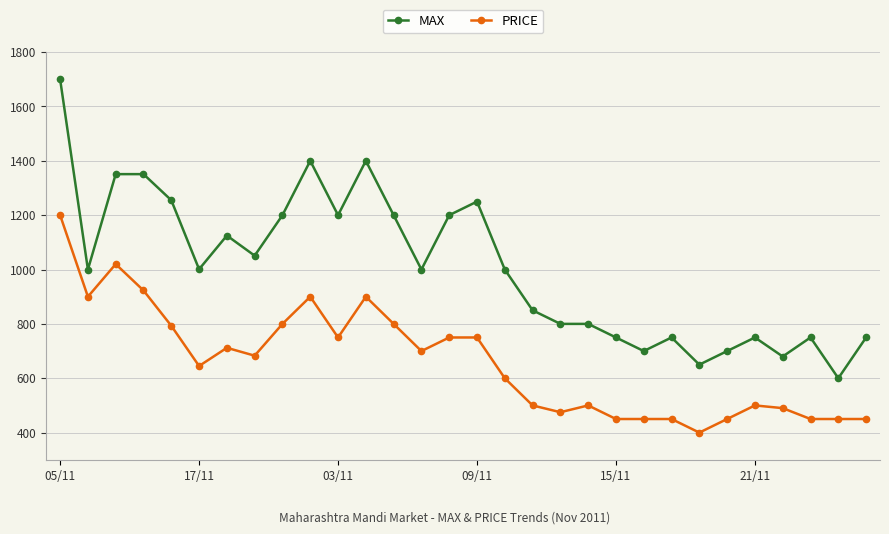

True or false: MAX has more than 1 points higher than both neighbors.

True